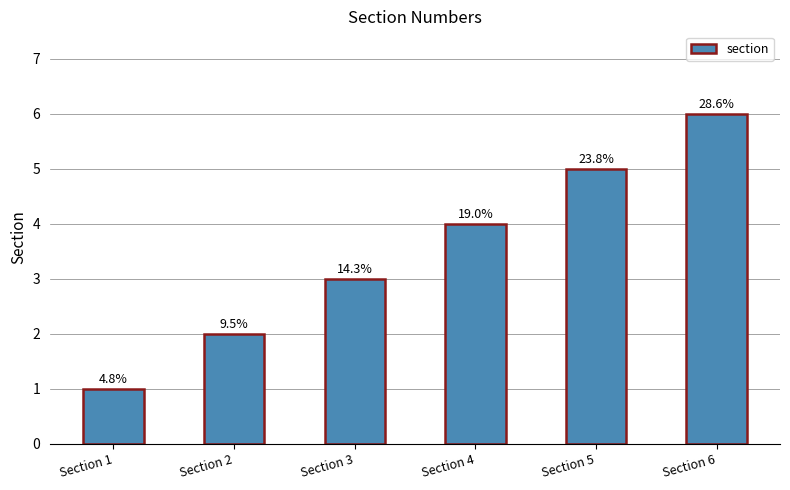

How many bars are there in total?

6